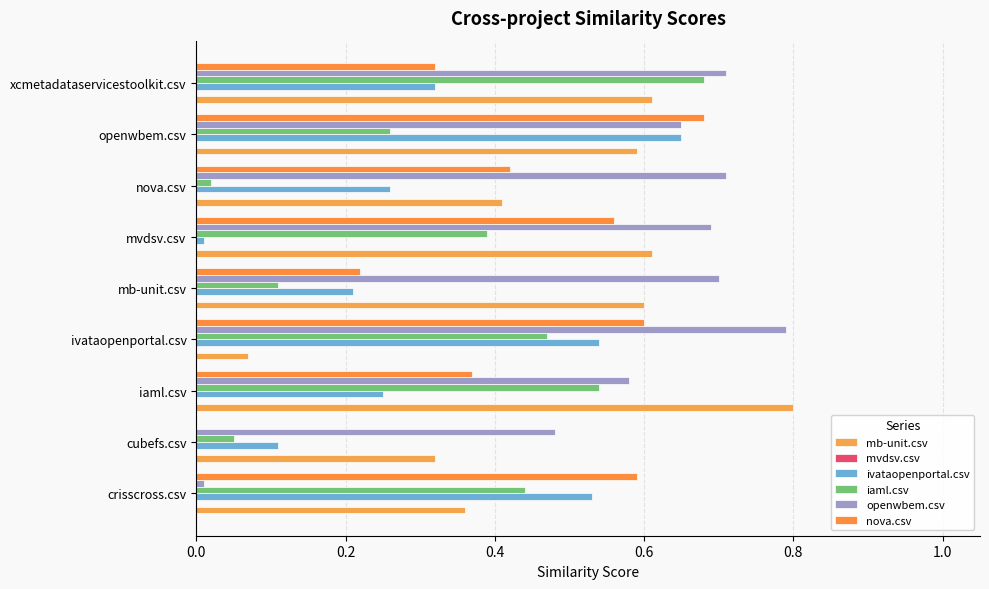

How many values in the nova.csv series exceed 0?

8